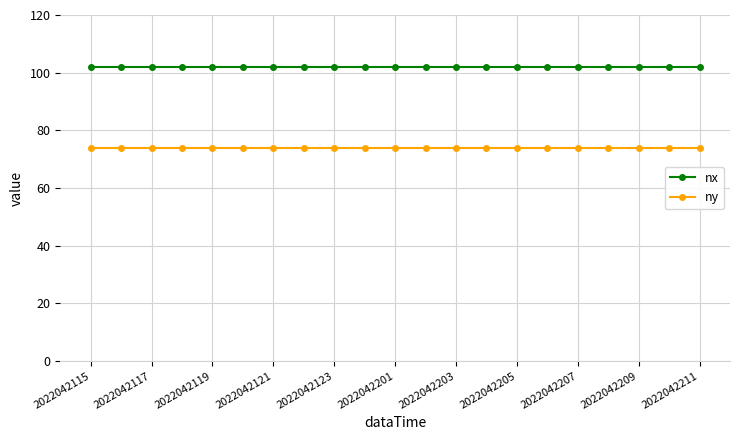

True or false: nx and ny cross at least once.

False